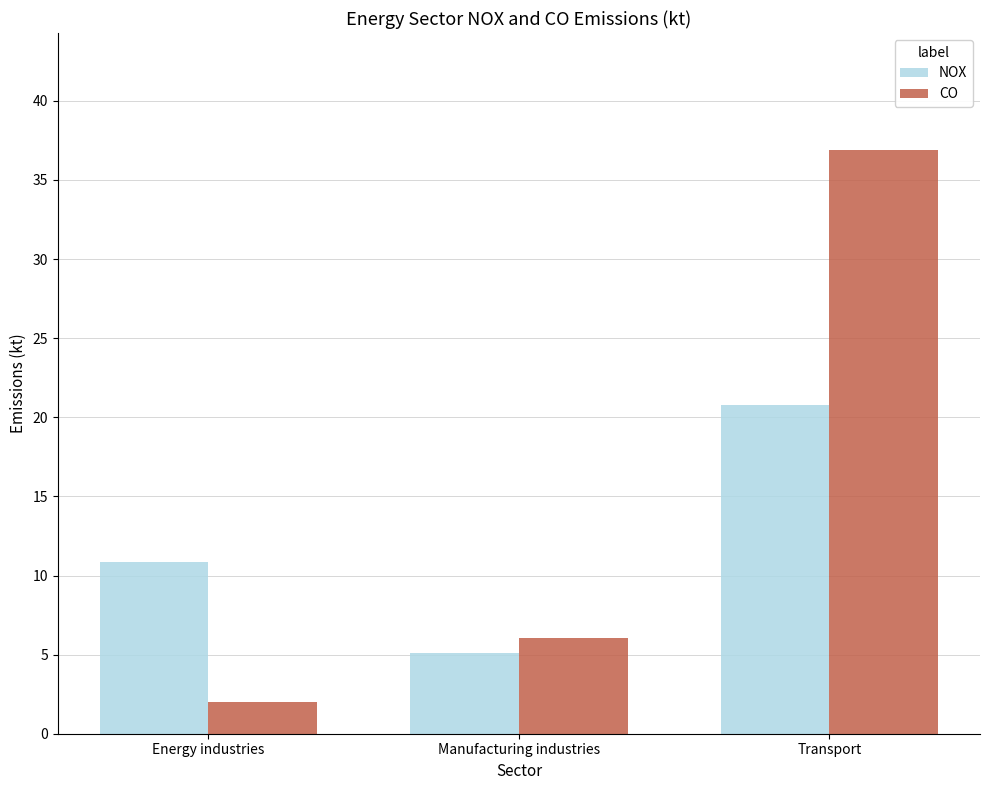

Read the NOX value at Transport.

20.8